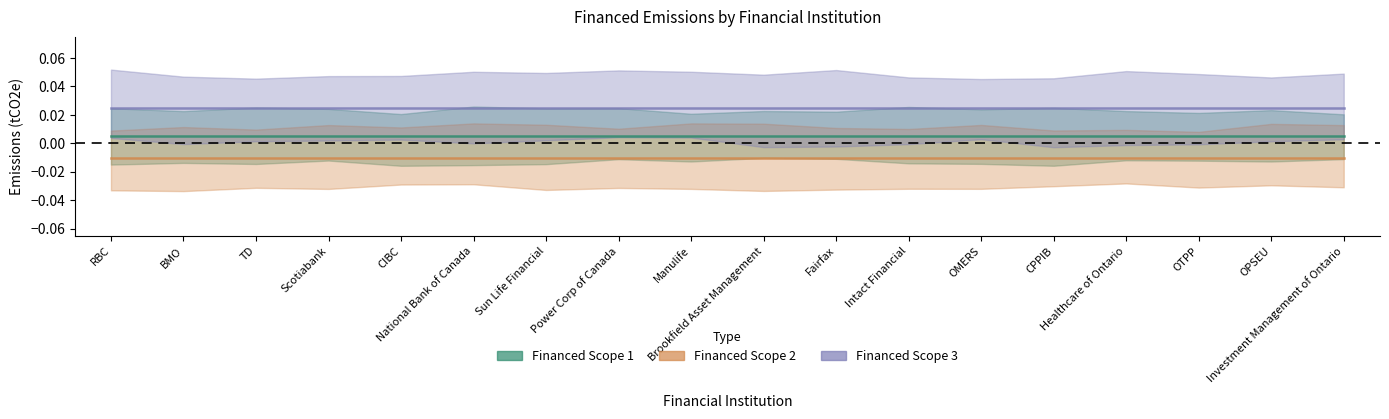

List the series in order of their peak value, lowest first.

Financed Scope 2, Financed Scope 1, Financed Scope 3